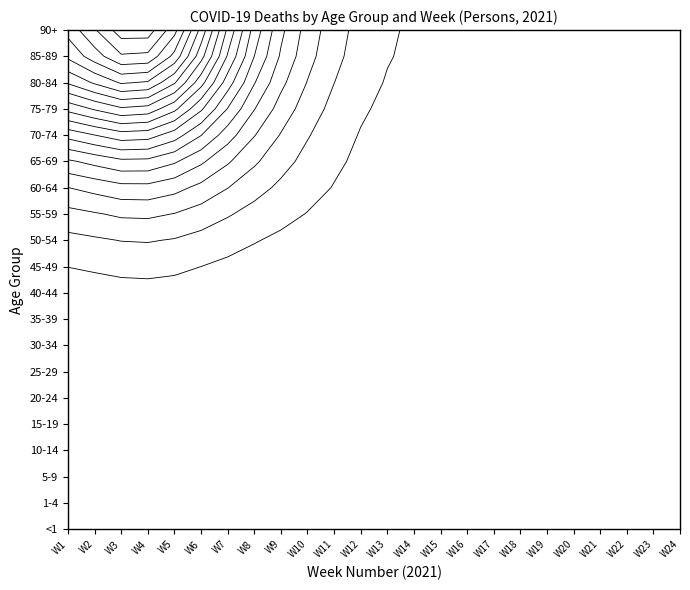

What is the sum of all 85-89 values?

10977